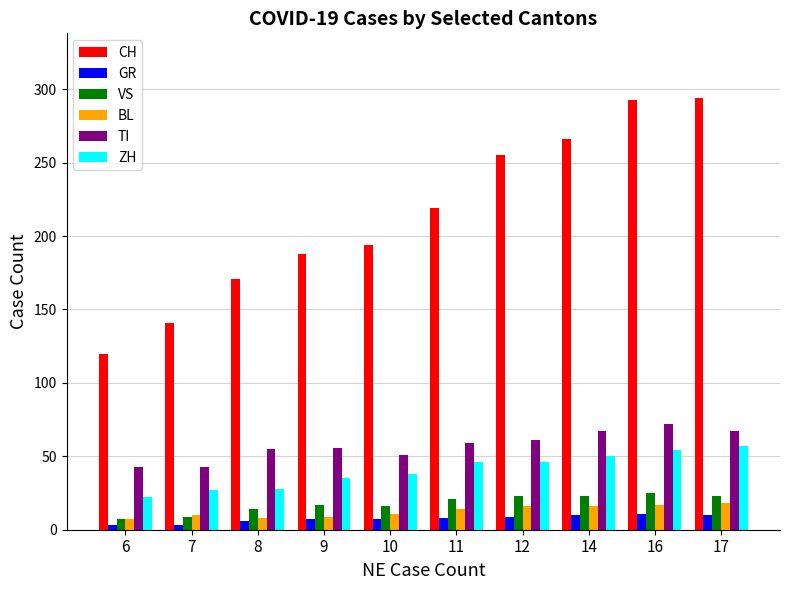

True or false: CH has a value of 123 at 17.

False